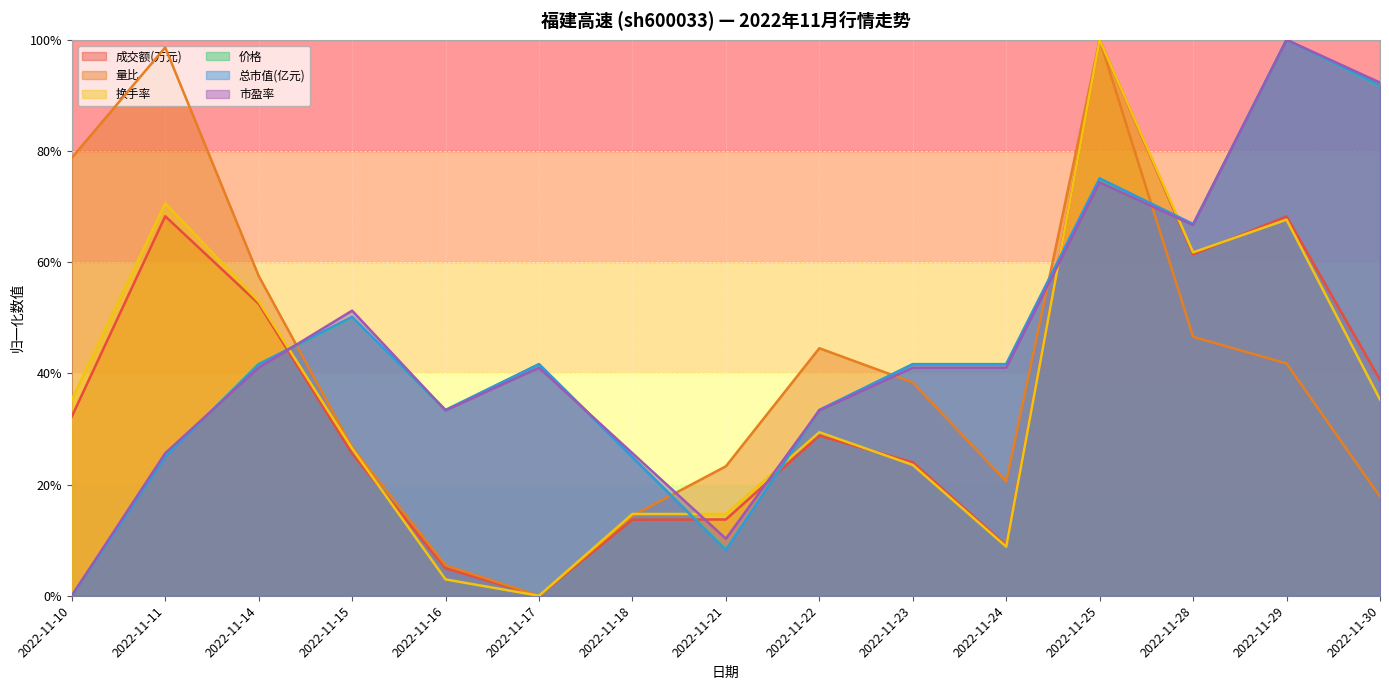

Which label corresponds to the smallest value in the chart?

2022-11-17